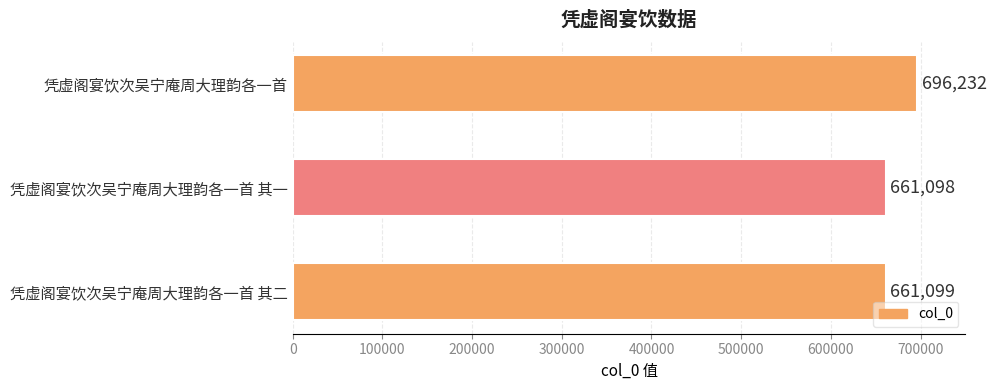

True or false: the data shows 696232 at 凭虚阁宴饮次吴宁庵周大理韵各一首.

True